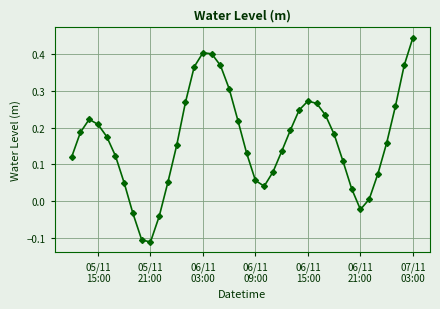

How many lines are shown in the chart?

1